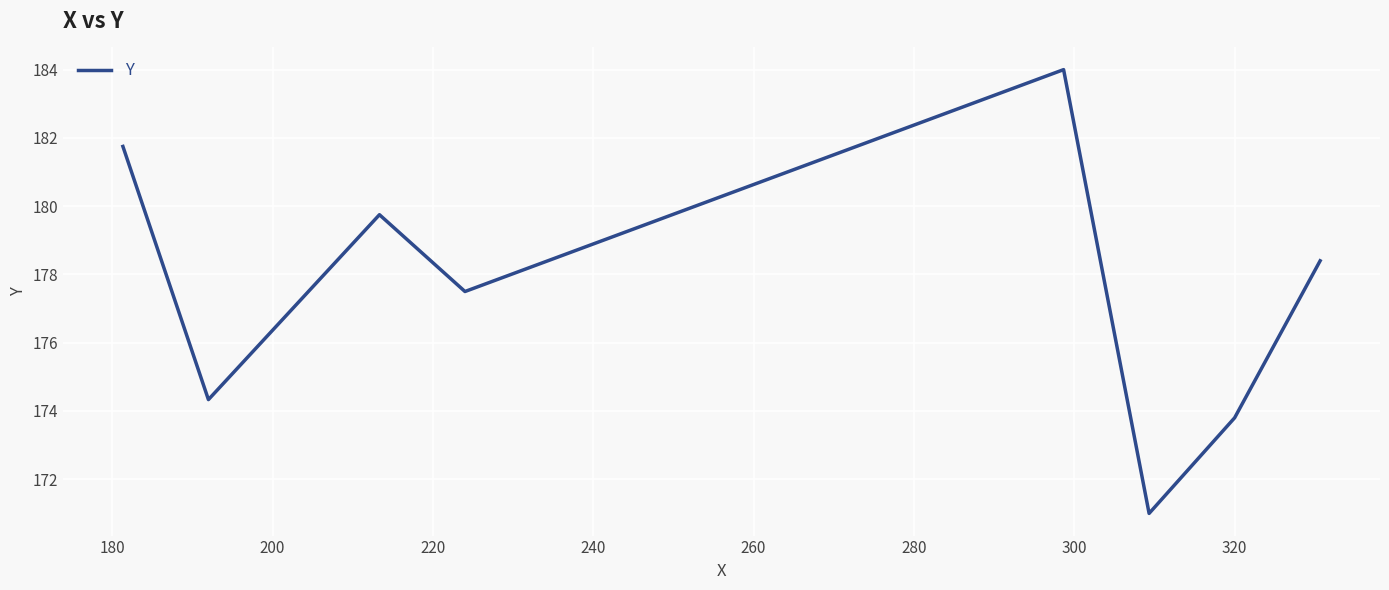

What is the sum of all values?

1420.5